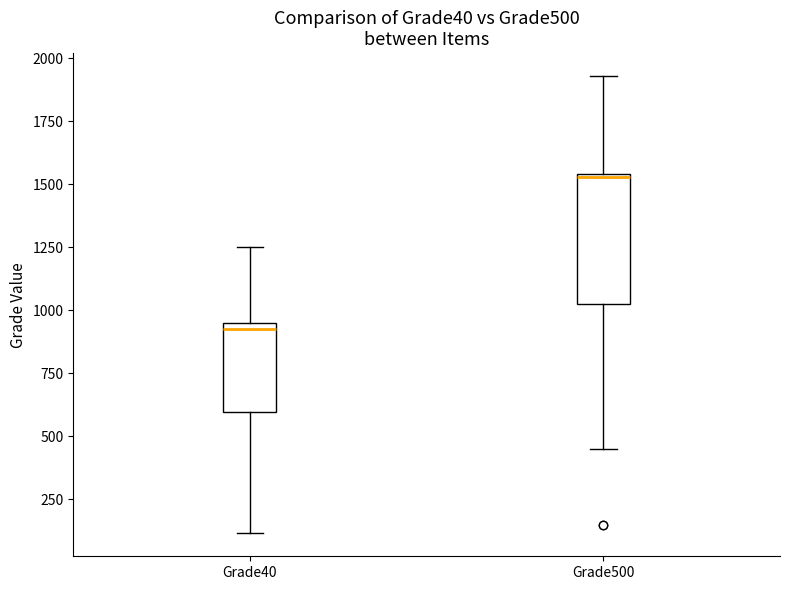

Where does the upper whisker of the box for Grade500 end on the y-axis? The values are not printed on the chart, so give them approximately, as read against the axis.

1950